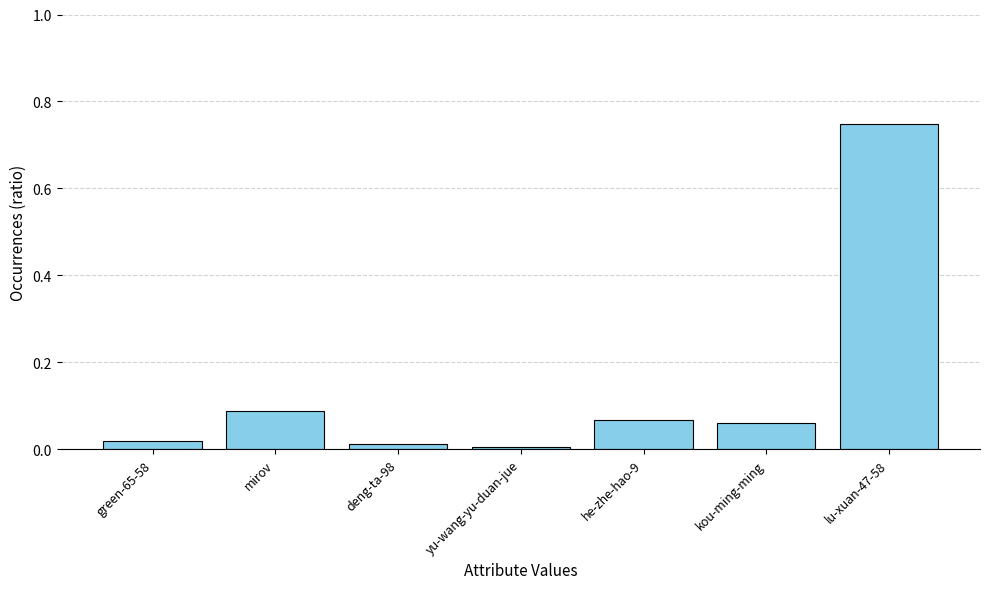

What is the sum of all values?

1.0